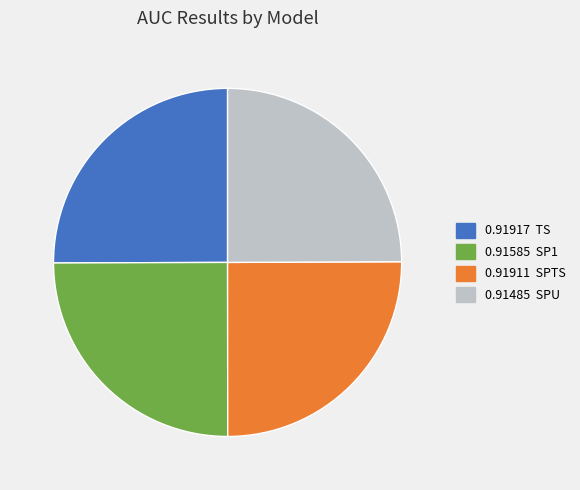

Is there any slice that represents more than half of the pie?

No